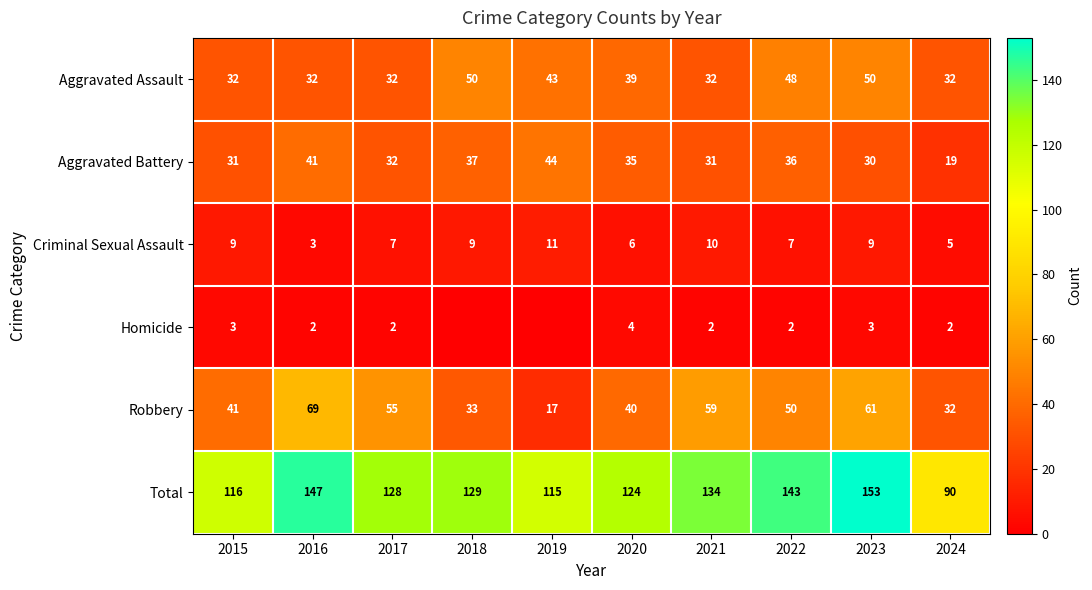

At which category is the sum across all series the highest?

2023